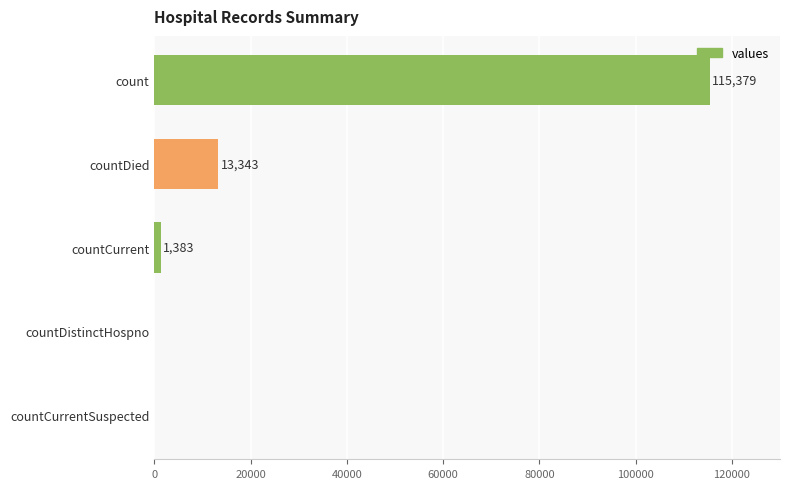

Reading top to bottom, list all the values displayed in this chart.

count=115379	countDied=13343	countCurrent=1383	countDistinctHospno=0	countCurrentSuspected=0